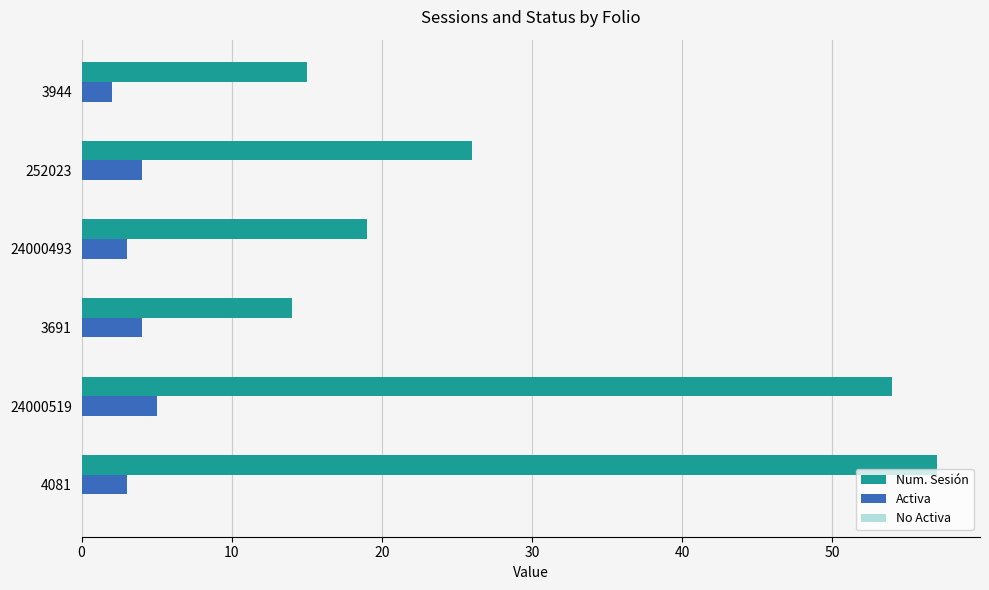

Is the value of Activa at 3944 greater than the value of Num. Sesión at 252023?

No